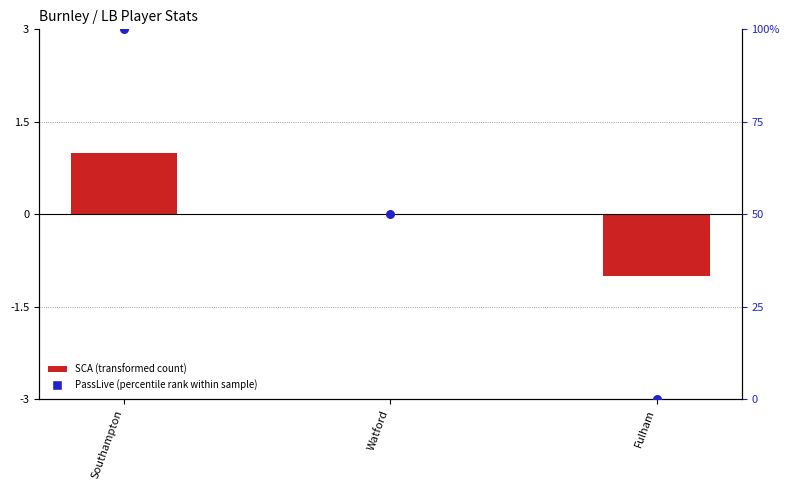

Is the value of SCA (transformed count) at Watford greater than the value of PassLive (percentile rank) at Fulham?

No